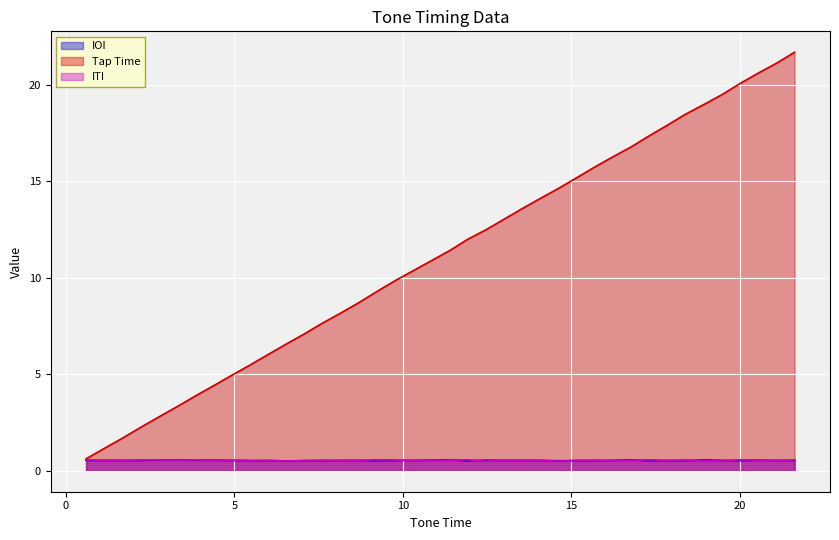

At which label is ITI closest to 0?

12.48